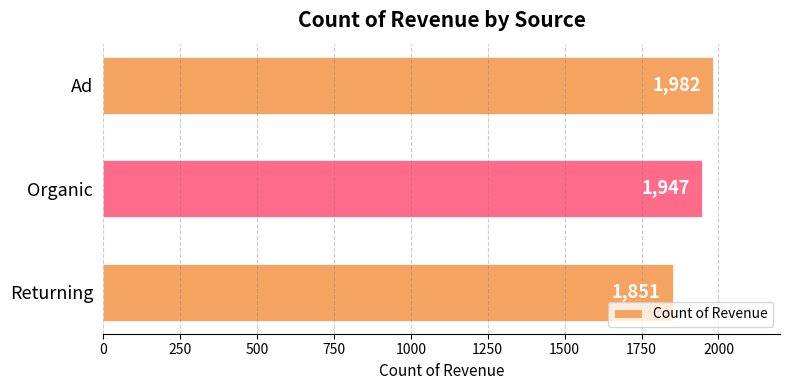

Reading bottom to top, transcribe all the data shown in this chart.

Returning=1851	Organic=1947	Ad=1982